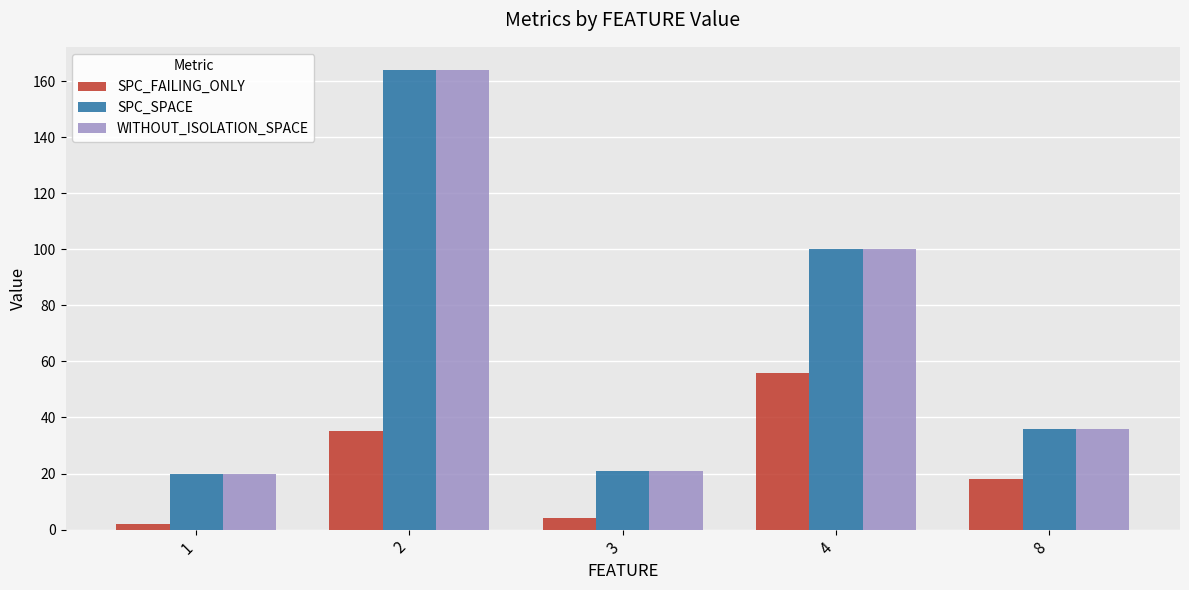

Reading right to left, what are all the values shown in this chart?

SPC_FAILING_ONLY: 18	56	4	35	2
SPC_SPACE: 36	100	21	164	20
WITHOUT_ISOLATION_SPACE: 36	100	21	164	20